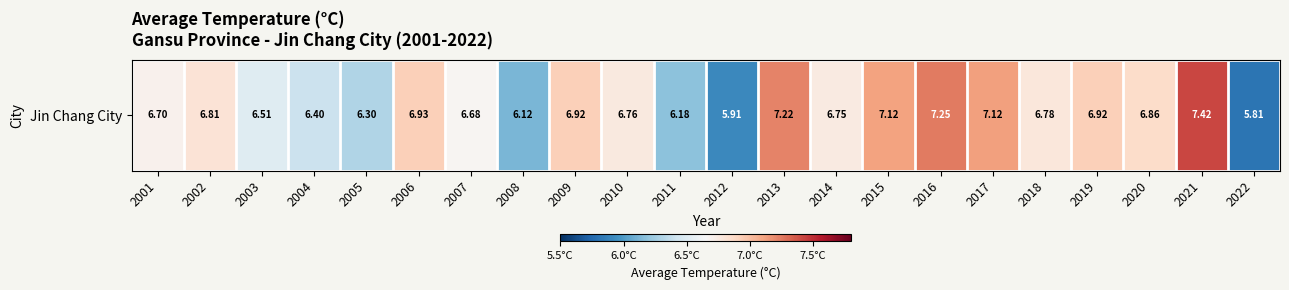

Reading left to right, list all the values displayed in this chart.

2001=6.7	2002=6.8	2003=6.5	2004=6.4	2005=6.3	2006=6.9	2007=6.7	2008=6.1	2009=6.9	2010=6.8	2011=6.2	2012=5.9	2013=7.2	2014=6.8	2015=7.1	2016=7.2	2017=7.1	2018=6.8	2019=6.9	2020=6.9	2021=7.4	2022=5.8